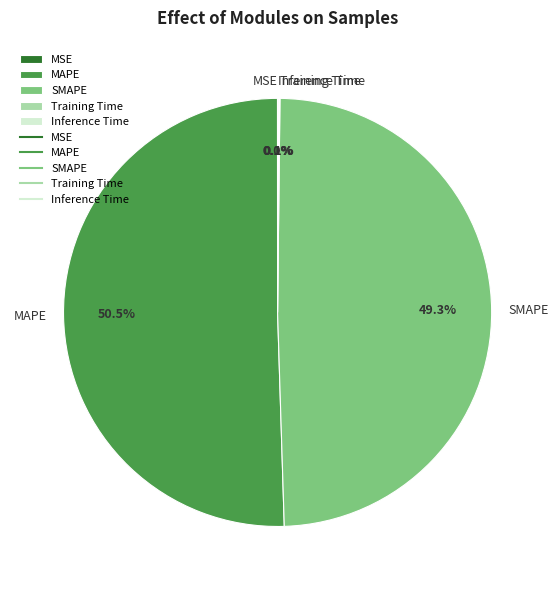

What is the largest slice in the pie chart?

MAPE